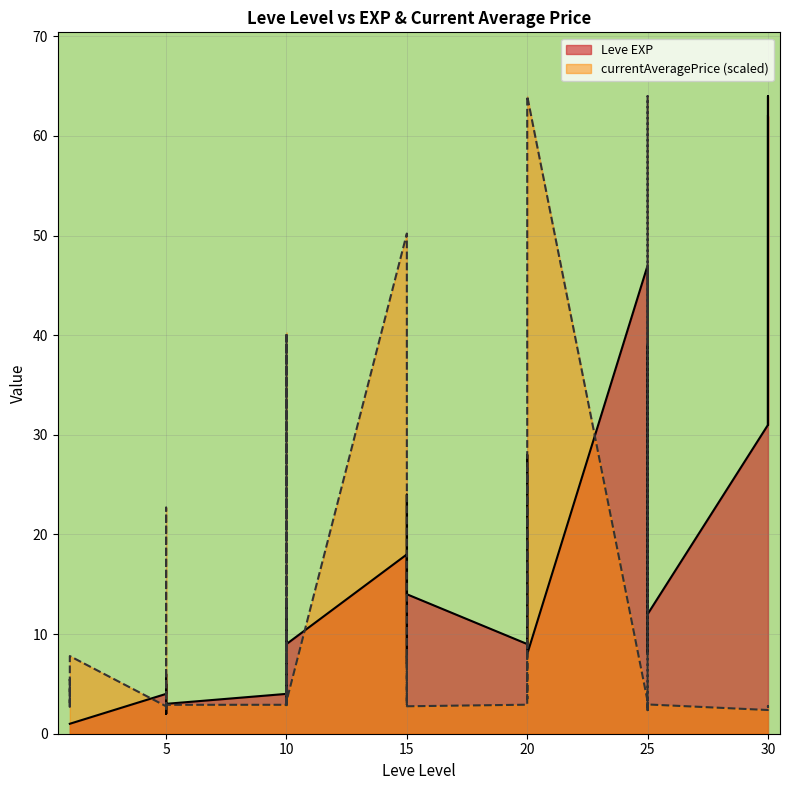

How many interior local valleys does the currentAveragePrice series have?

12